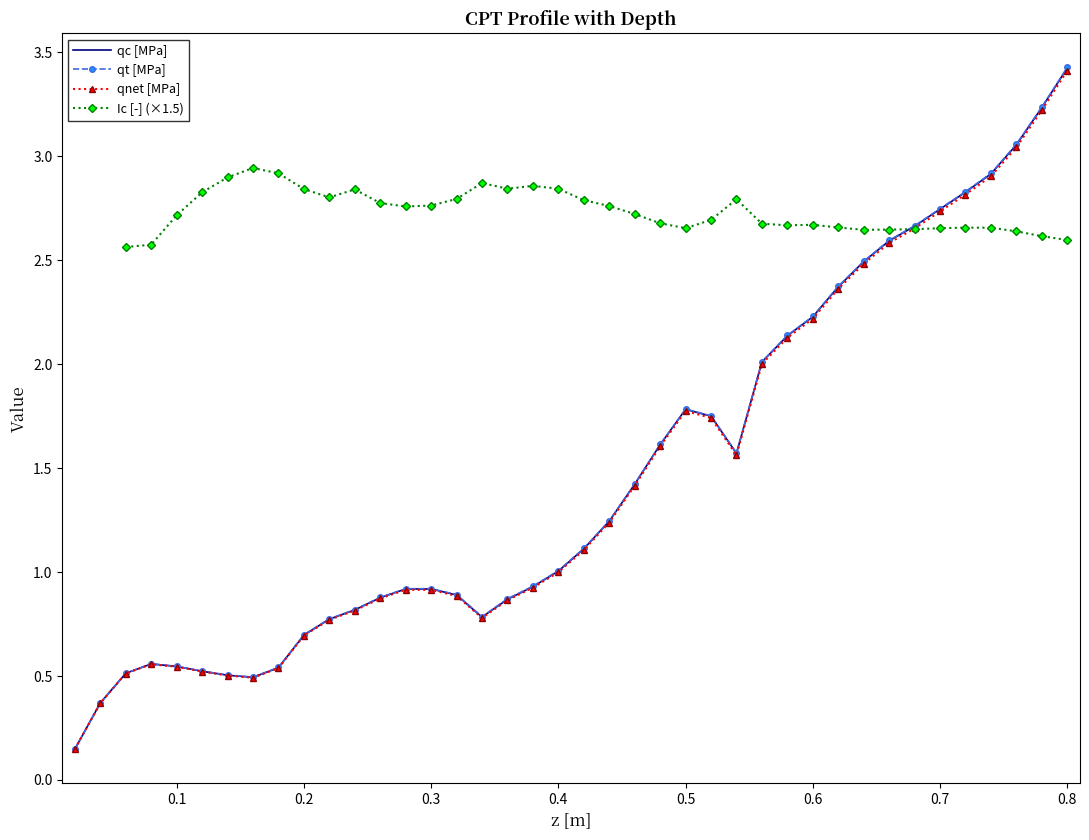

Is the value of Ic [-] (×1.5) at 19 greater than the value of qnet [MPa] at 32?

Yes